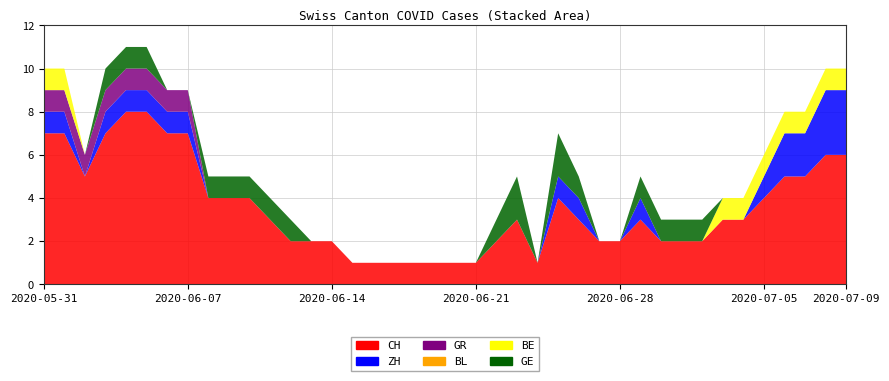

Reading left to right, list all the values displayed in this chart.

CH: 7	7	5	7	8	8	7	7	4	4	4	3	2	2	2	1	1	1	1	1	1	1	2	3	1	4	3	2	2	3	2	2	2	3	3	4	5	5	6	6
ZH: 1	1	0	1	1	1	1	1	0	0	0	0	0	0	0	0	0	0	0	0	0	0	0	0	0	1	1	0	0	1	0	0	0	0	0	1	2	2	3	3
GR: 1	1	1	1	1	1	1	1	0	0	0	0	0	0	0	0	0	0	0	0	0	0	0	0	0	0	0	0	0	0	0	0	0	0	0	0	0	0	0	0
BL: 0	0	0	0	0	0	0	0	0	0	0	0	0	0	0	0	0	0	0	0	0	0	0	0	0	0	0	0	0	0	0	0	0	0	0	0	0	0	0	0
BE: 1	1	0	0	0	0	0	0	0	0	0	0	0	0	0	0	0	0	0	0	0	0	0	0	0	0	0	0	0	0	0	0	0	1	1	1	1	1	1	1
GE: 0	0	0	1	1	1	0	0	1	1	1	1	1	0	0	0	0	0	0	0	0	0	1	2	0	2	1	0	0	1	1	1	1	0	0	0	0	0	0	0